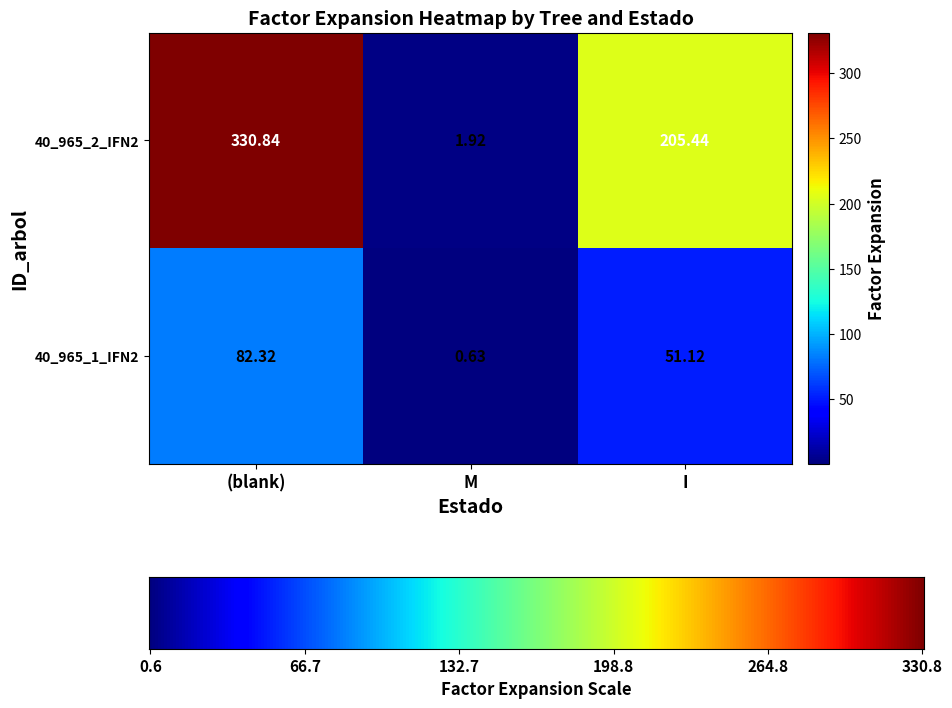

At which category is the sum across all series the highest?

(blank)